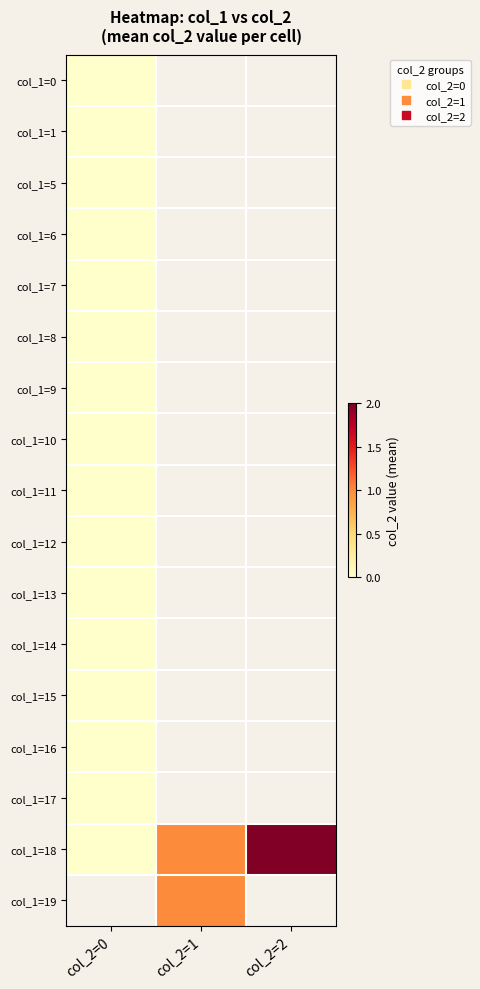

At which label is col_1=6 closest to 0?

col_2=0